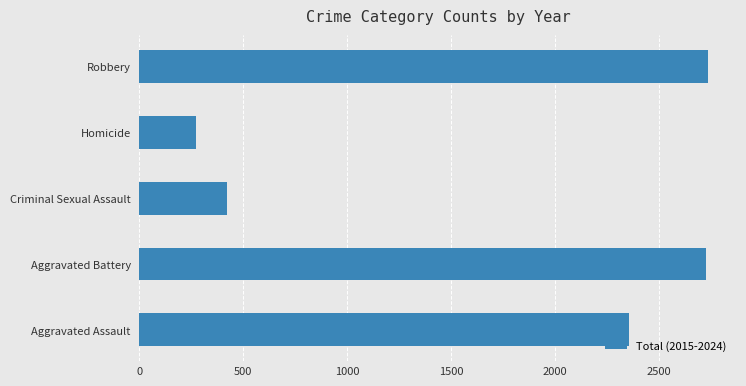

Approximately how many times larger is the value at Aggravated Battery compared to Robbery?

1.0